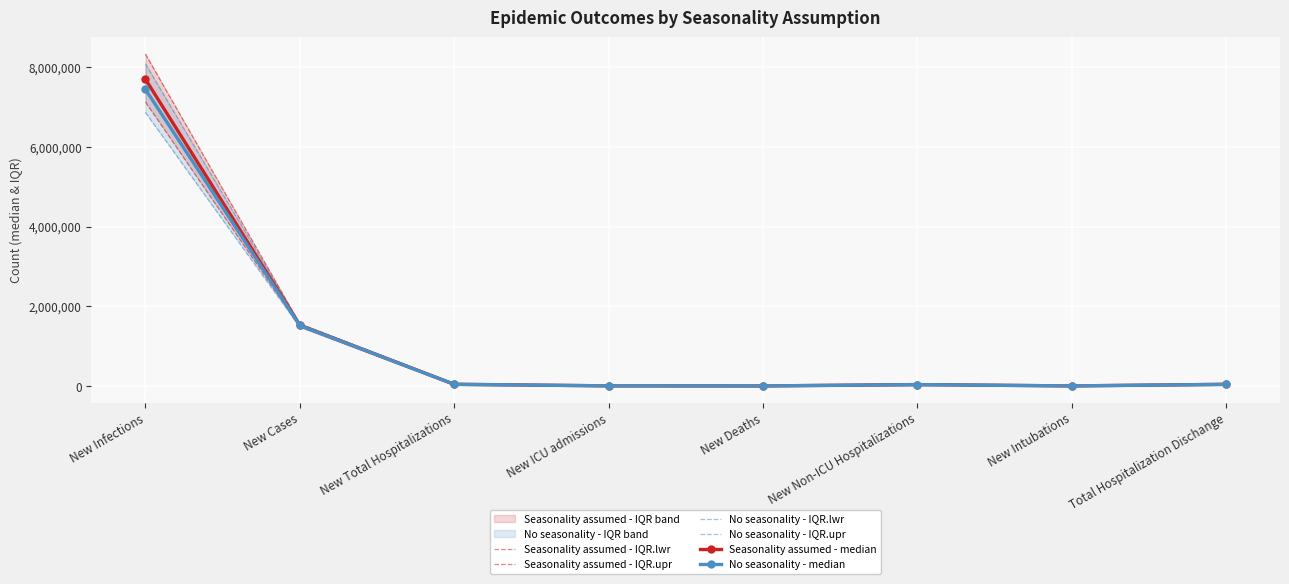

List the series in order of their peak value, lowest first.

No seasonality - IQR.lwr, Seasonality assumed - IQR.lwr, No seasonality - median, Seasonality assumed - median, No seasonality - IQR.upr, Seasonality assumed - IQR.upr